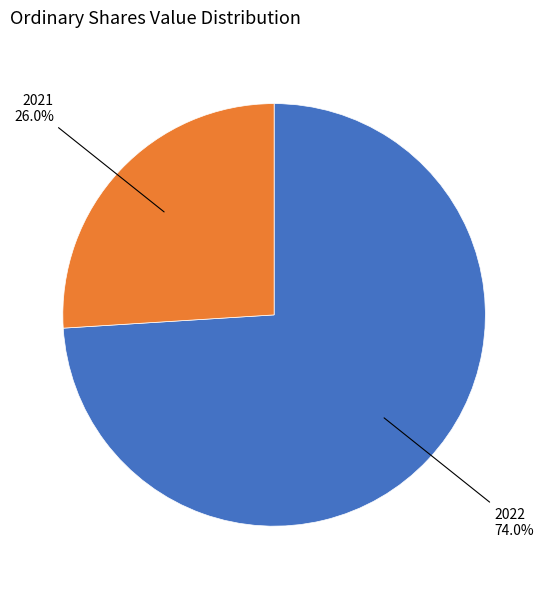

To the nearest percent, what is the average slice percentage?

50%